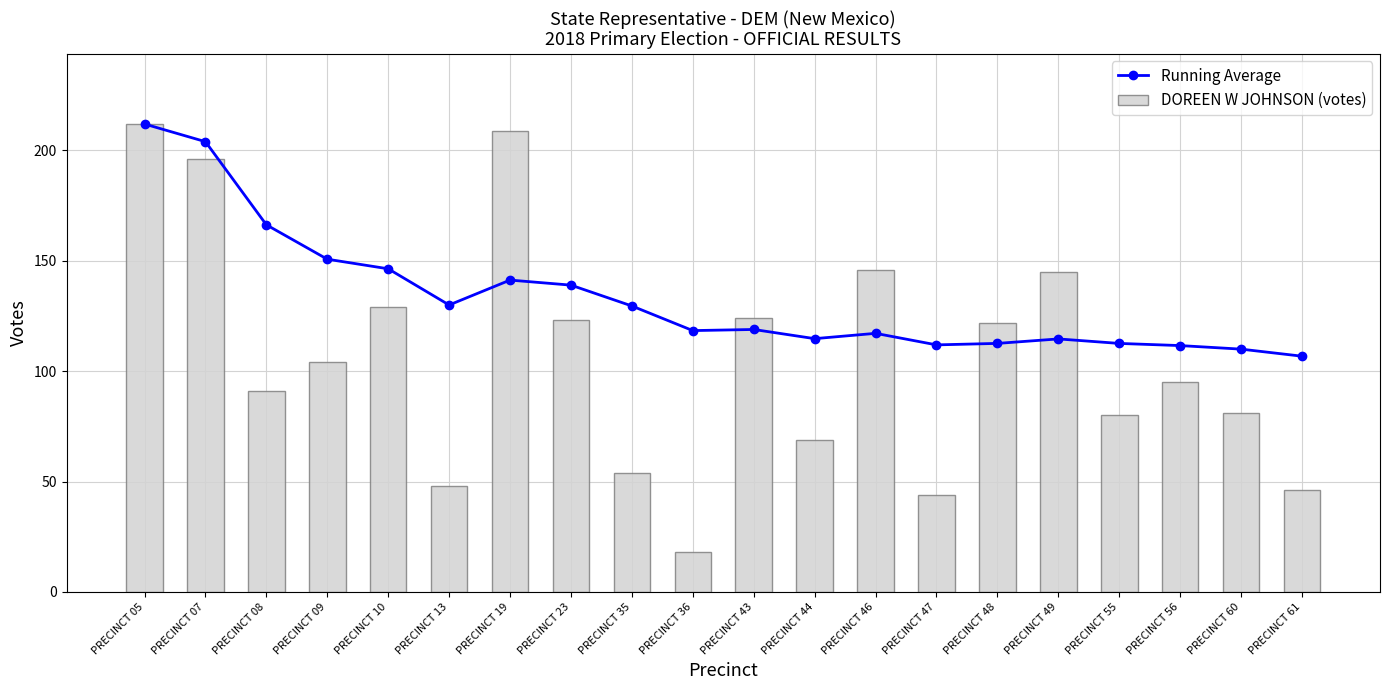

What value does the DOREEN W JOHNSON (votes) series have at PRECINCT 61?

46